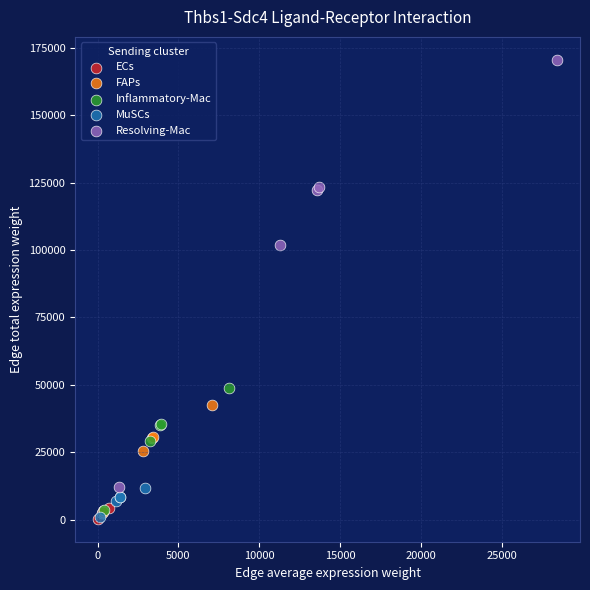

Which series contains the highest Y value?

Resolving-Mac